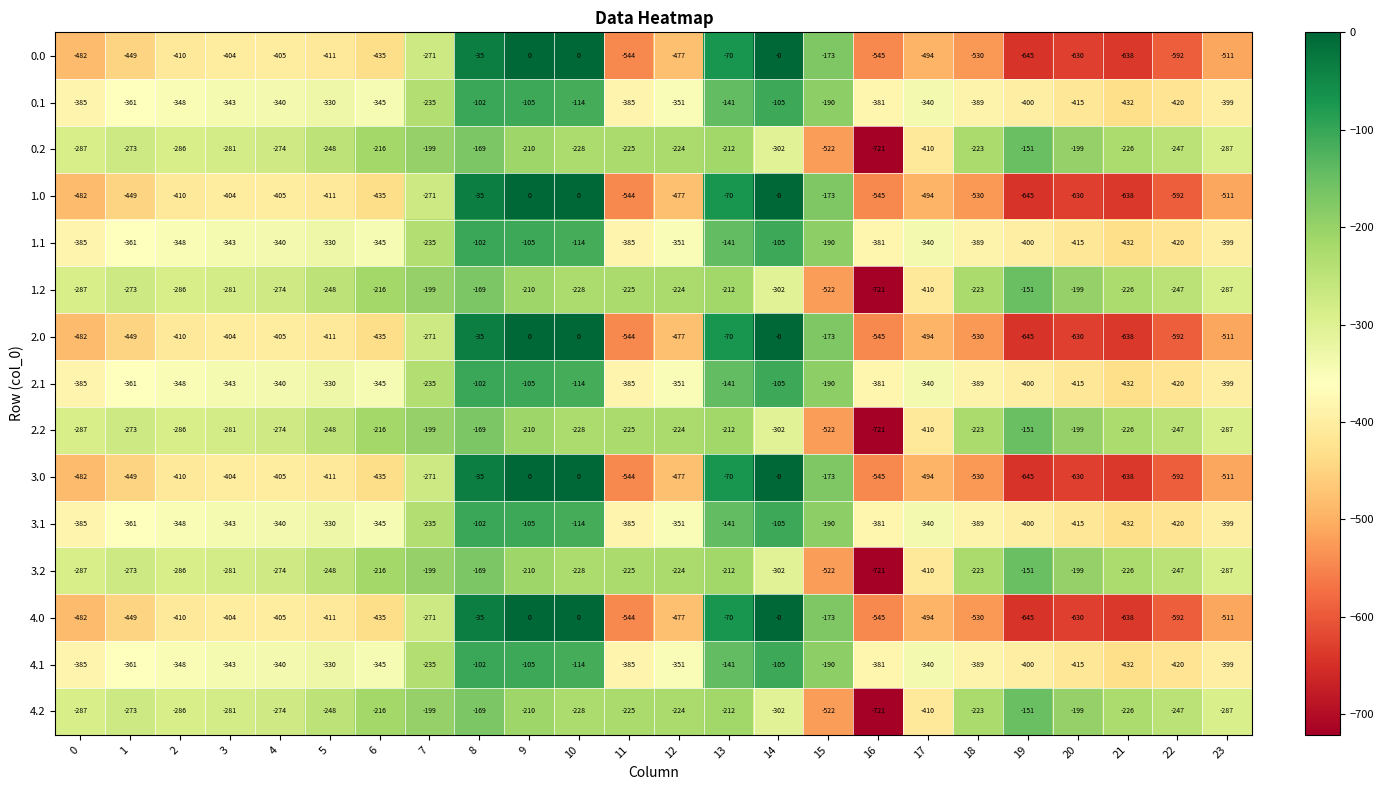

How many categories are shown in the chart?

24